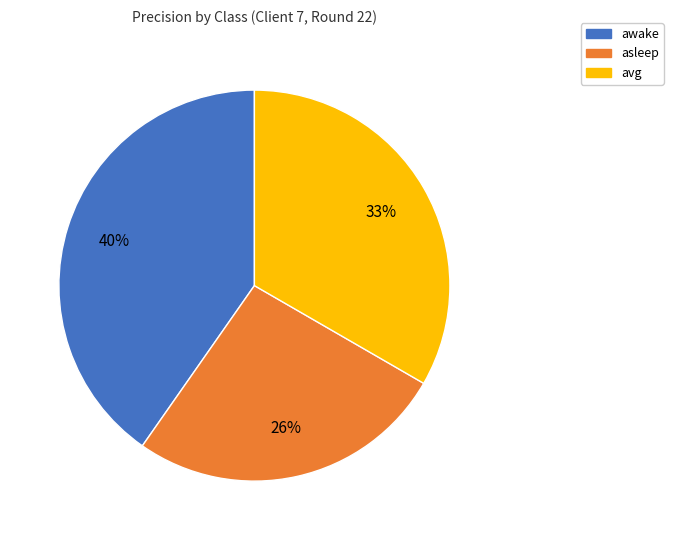

Do awake and asleep together represent more than half of the pie?

Yes